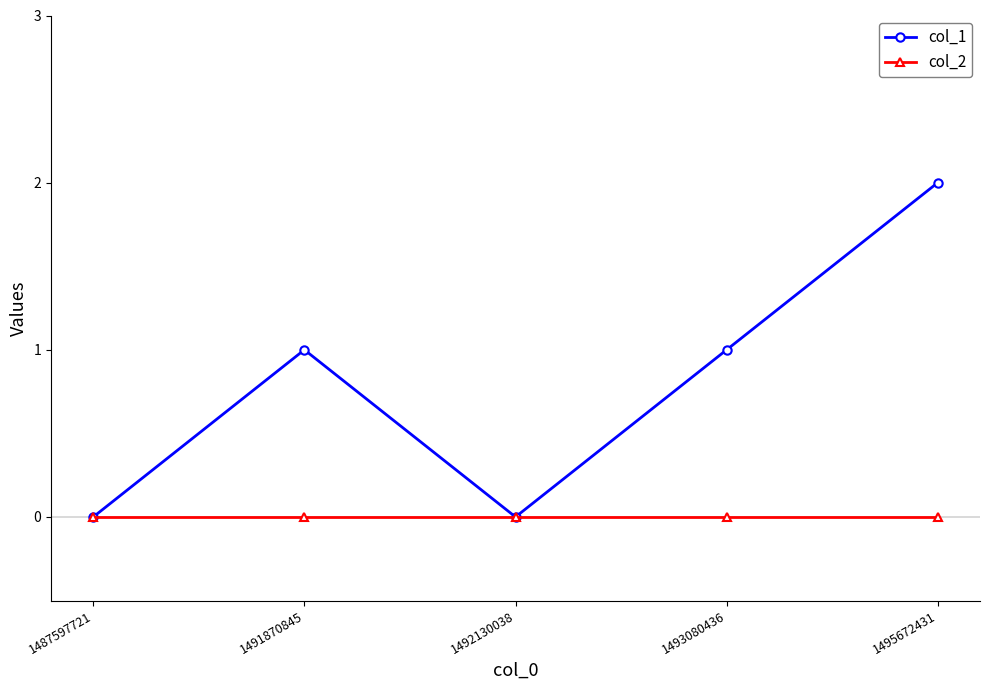

True or false: col_1 has more than 0 interior local peaks.

True